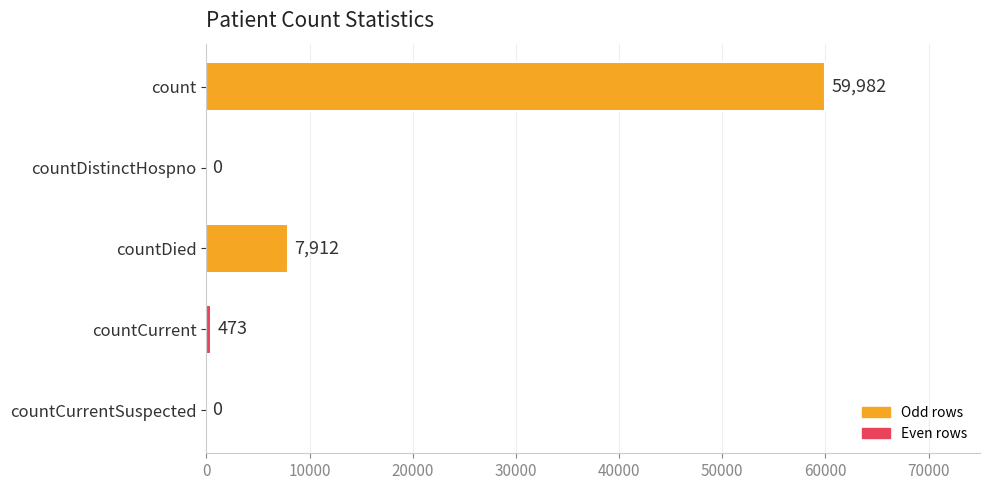

Reading top to bottom, list all the values displayed in this chart.

count=59982	countDistinctHospno=0	countDied=7912	countCurrent=473	countCurrentSuspected=0